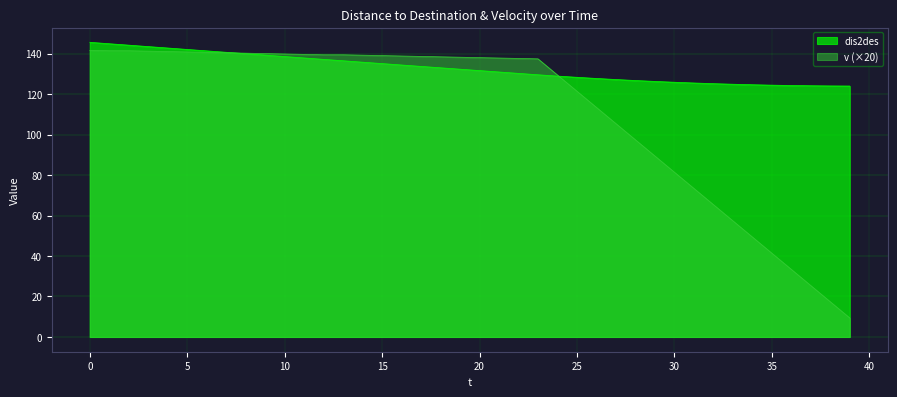

What is the value of the dis2des point at the 13th from the left?

137.1